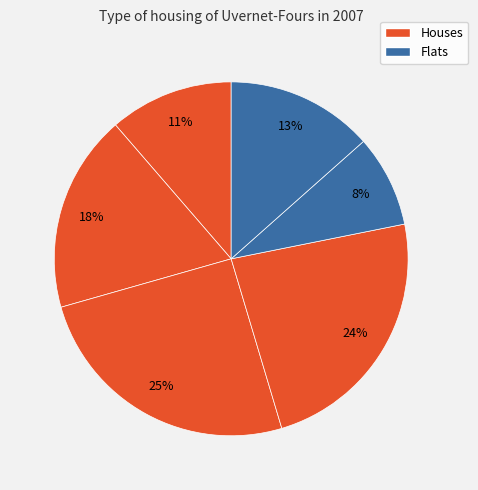

How many slices are in this pie chart?

6